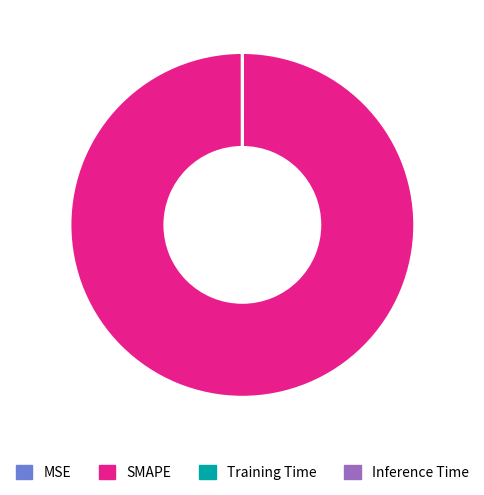

What is the majority slice?

SMAPE